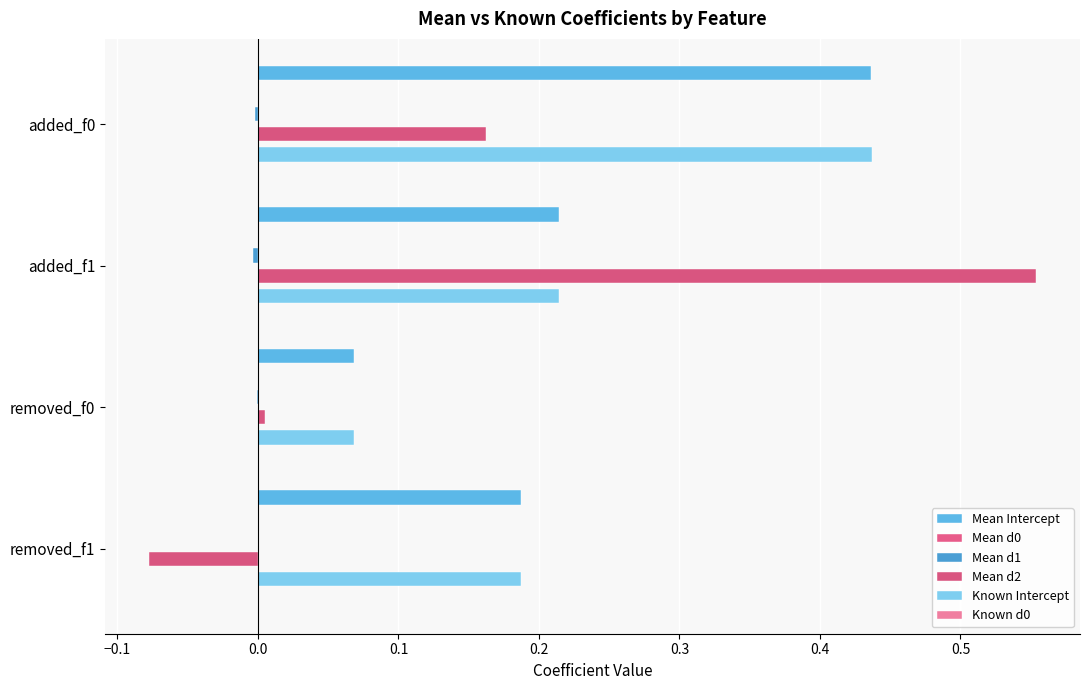

Which series has the largest range (max minus min)?

Mean d2